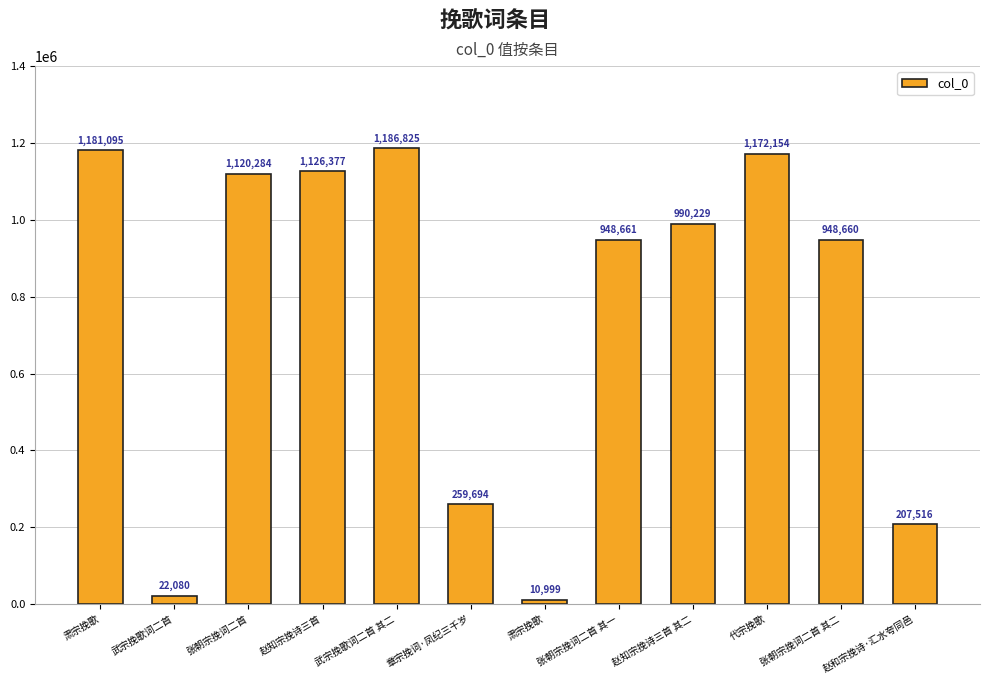

List the labels in order of value, smallest first.

肃宗挽歌, 武宗挽歌词二首, 赵和宗挽诗·汇水夸同邑, 章宗挽词·凤纪三千岁, 张朝宗挽词二首 其二, 张朝宗挽词二首 其一, 赵知宗挽诗三首 其二, 张朝宗挽词二首, 赵知宗挽诗三首, 代宗挽歌, 肃宗挽歌, 武宗挽歌词二首 其二